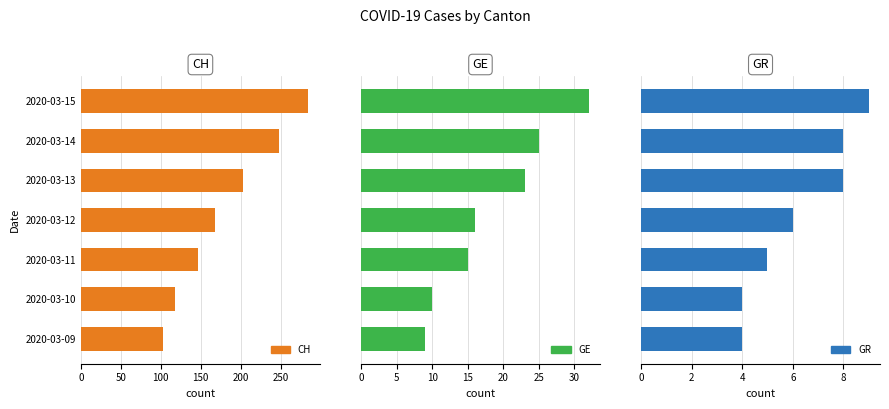

Which series has the largest range (max minus min)?

CH